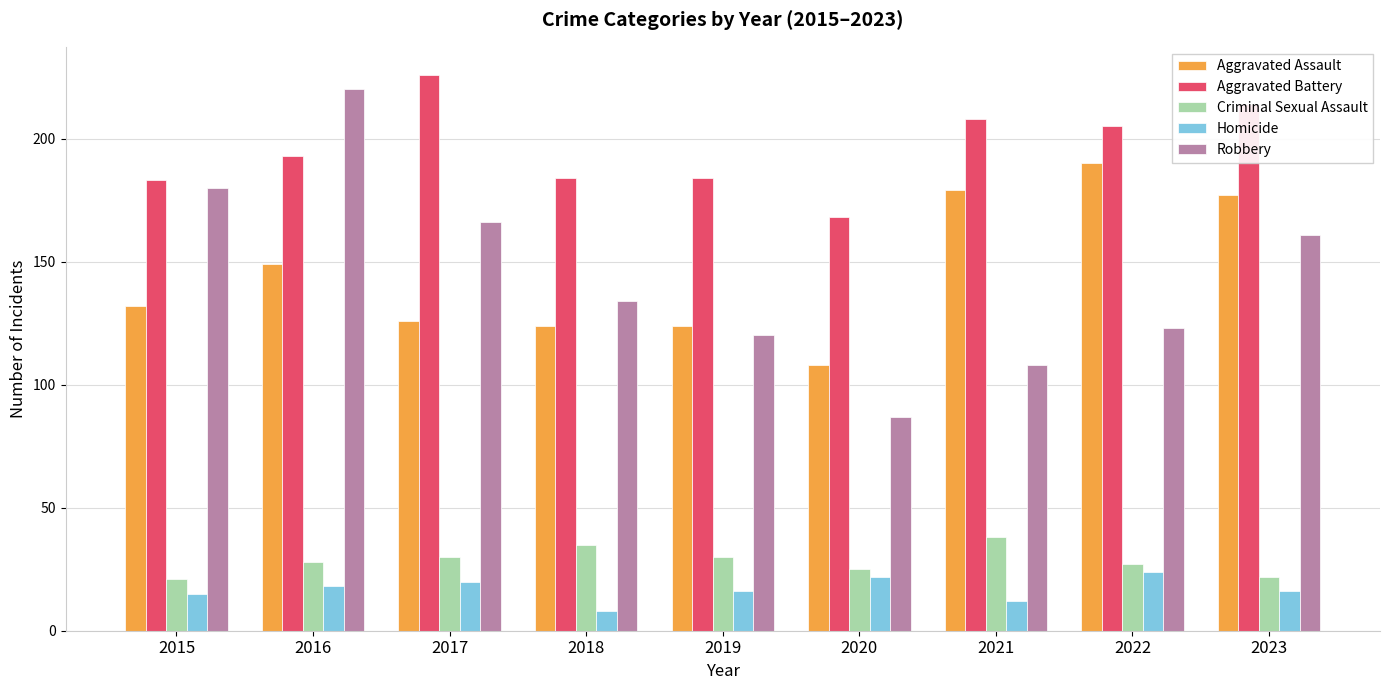

What is the maximum value for Aggravated Assault?

190